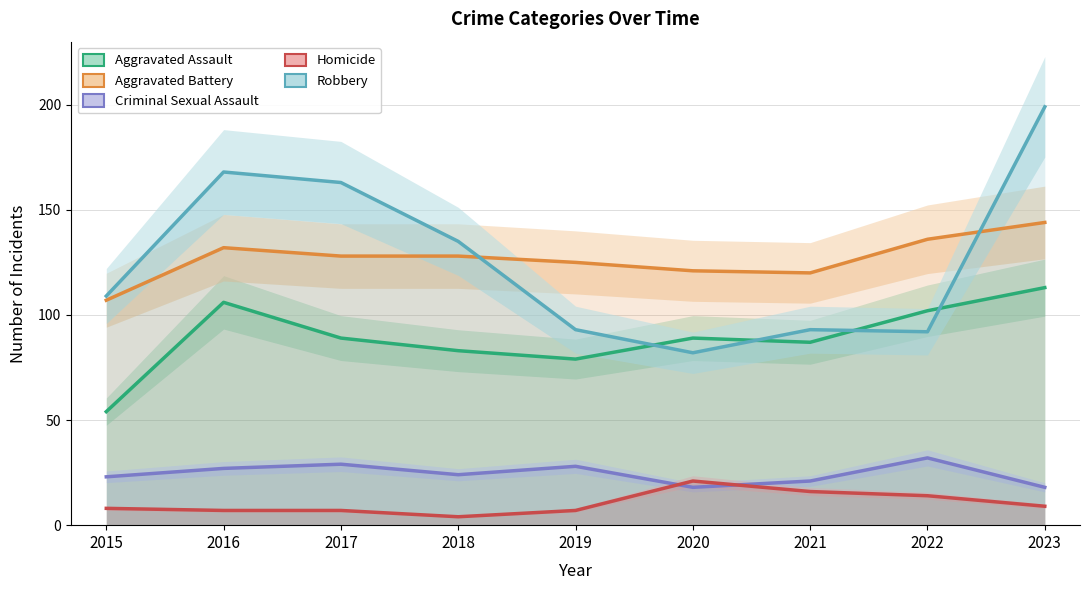

At which label is Aggravated Battery closest to 125?

2019